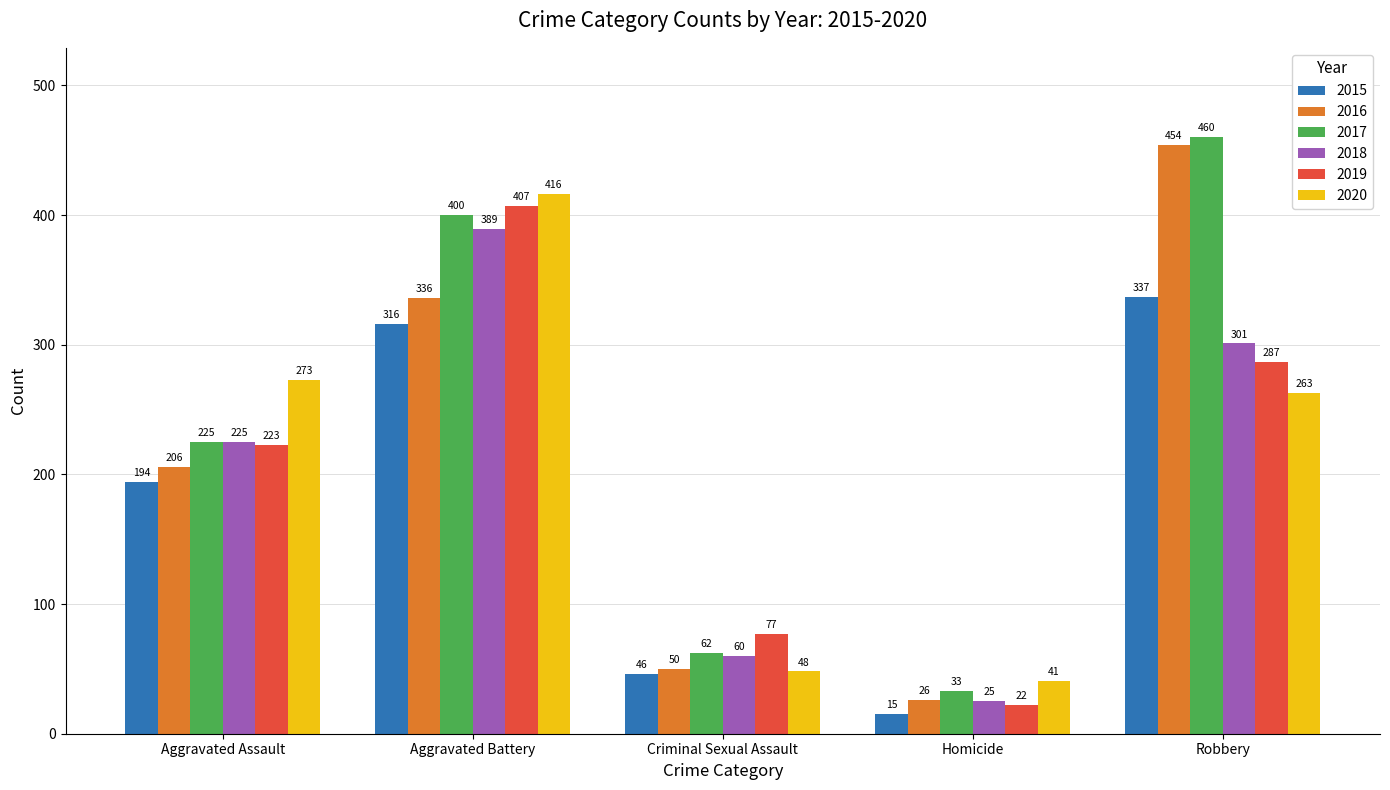

Which category has the highest value in the 2018 series?

Aggravated Battery